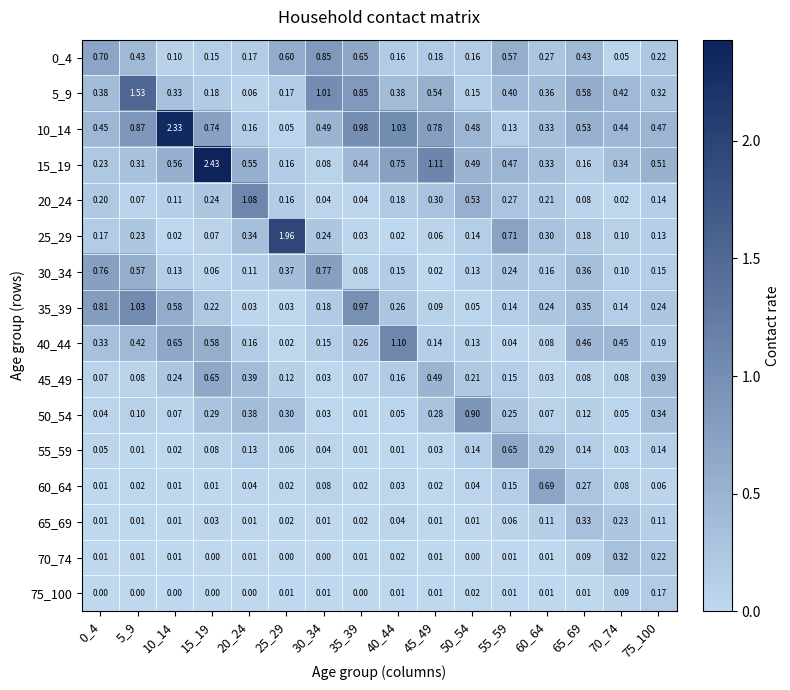

Is the value of 65_69 at 70_74 greater than the value of 20_24 at 0_4?

Yes